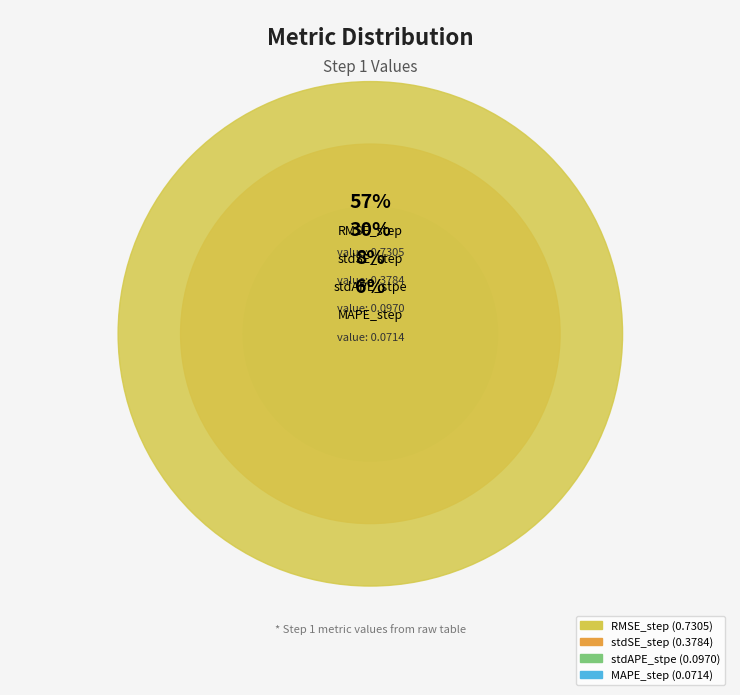

Which slice is the smallest?

MAPE_step